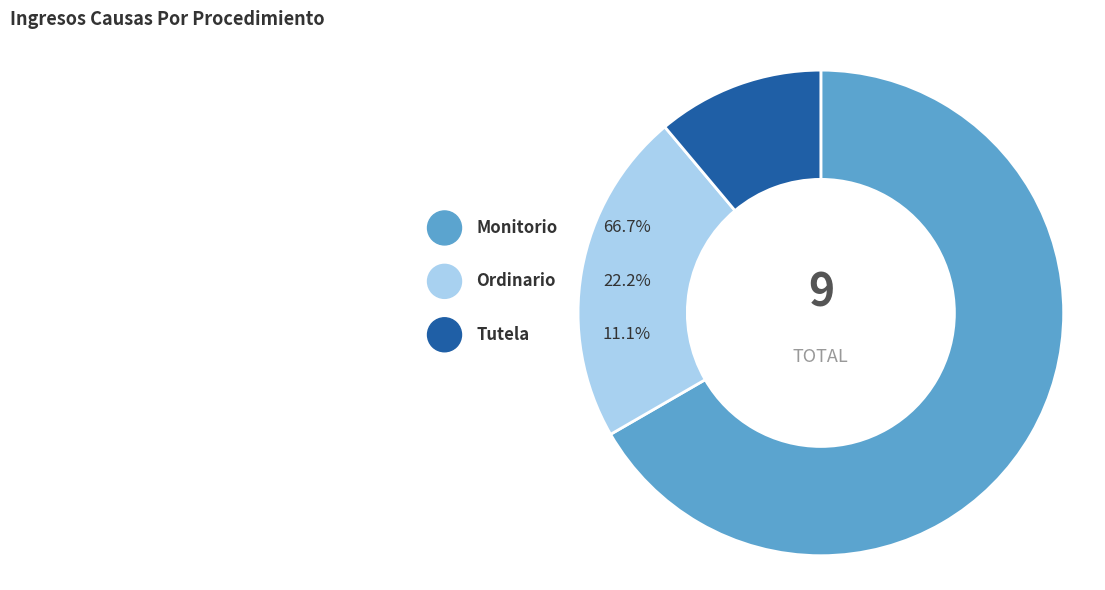

The Ordinario slice represents 22% of the pie. True or false?

True